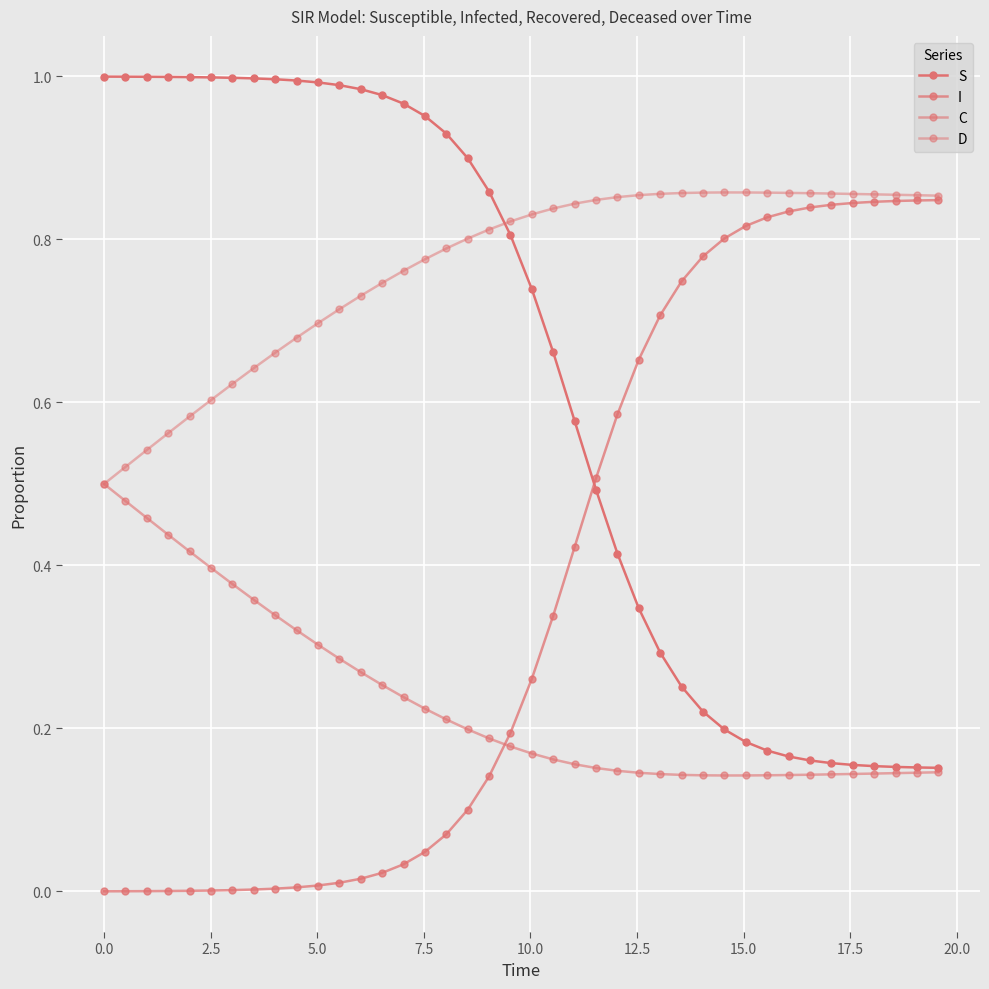

True or false: I has more than 0 points higher than both neighbors.

False